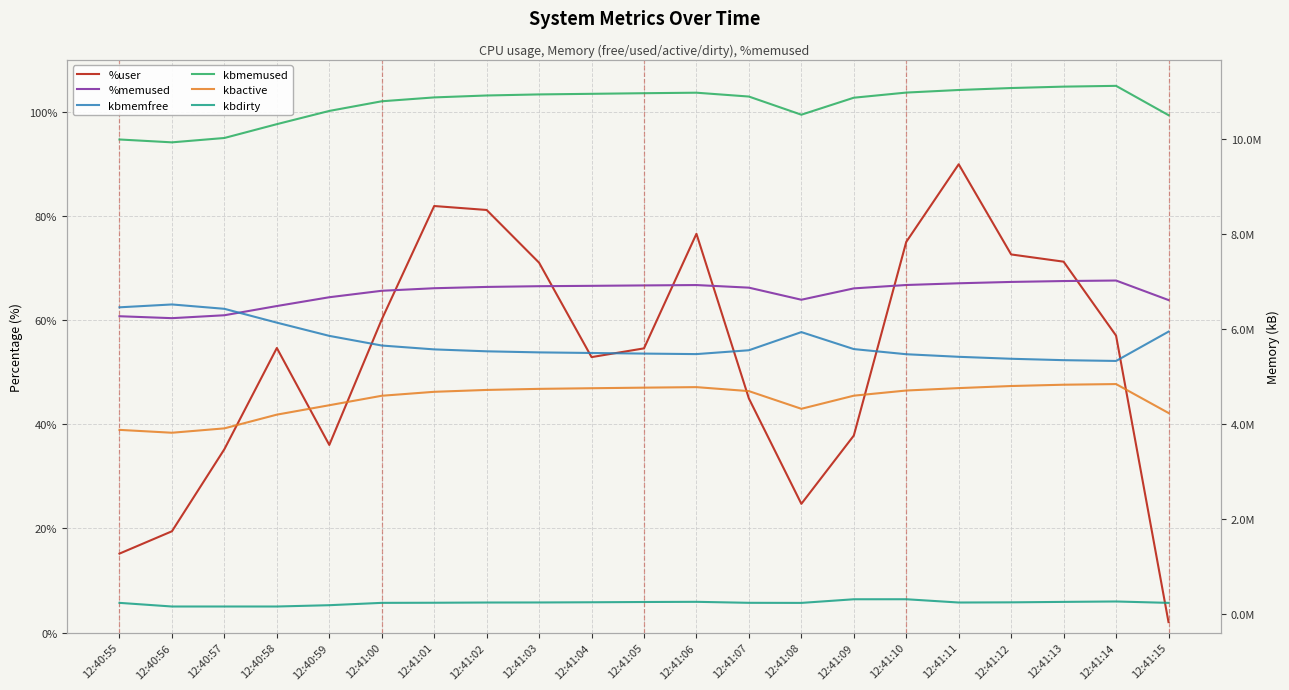

What is the difference between the maximum and minimum values in the kbmemused series?

1188696.0